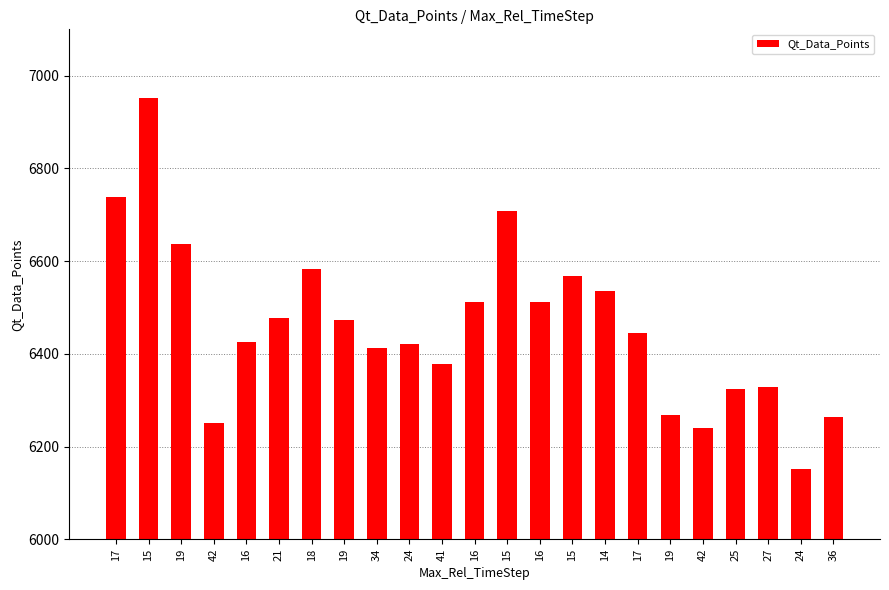

What is the maximum value shown in the chart?

6951